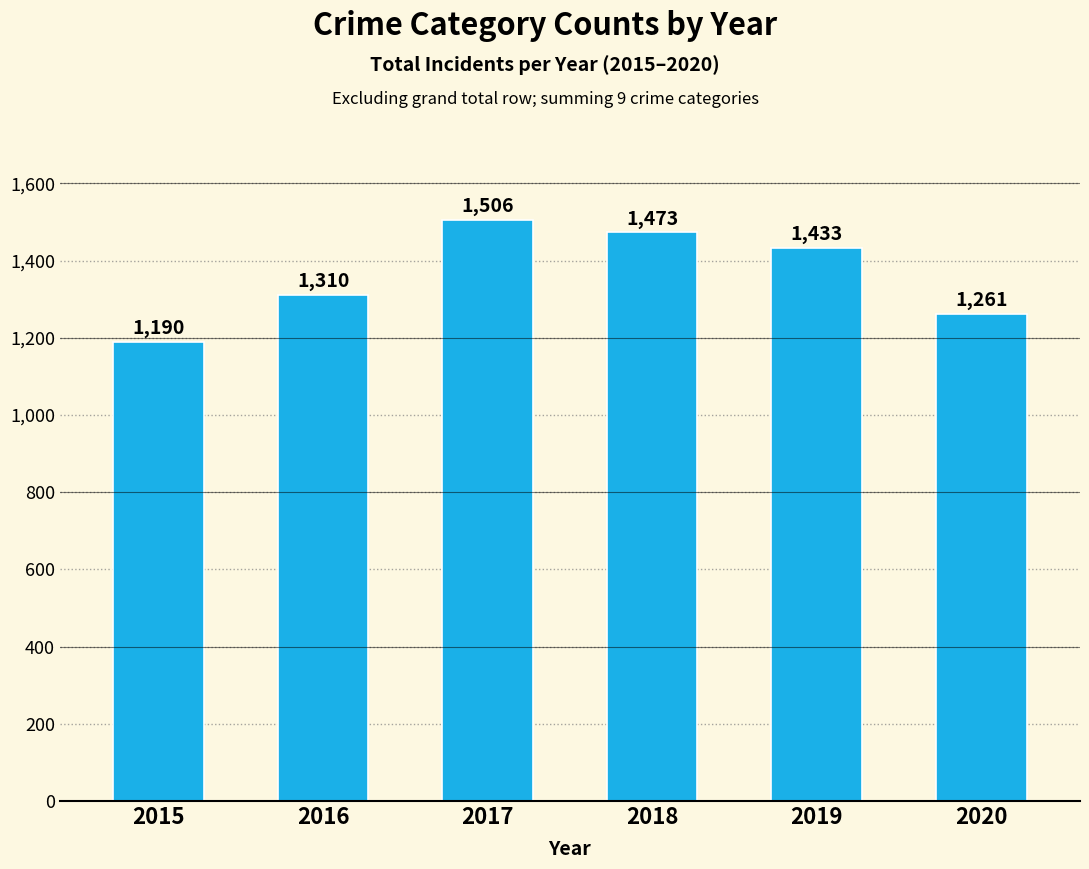

What is the sum of all values?

8173